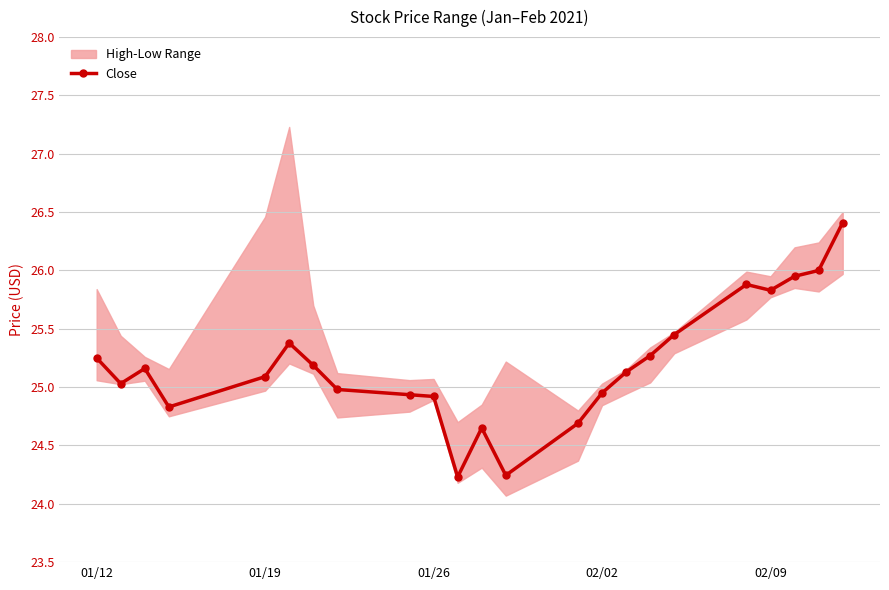

Is it true that Close equals 8.8 at 01/26?

False